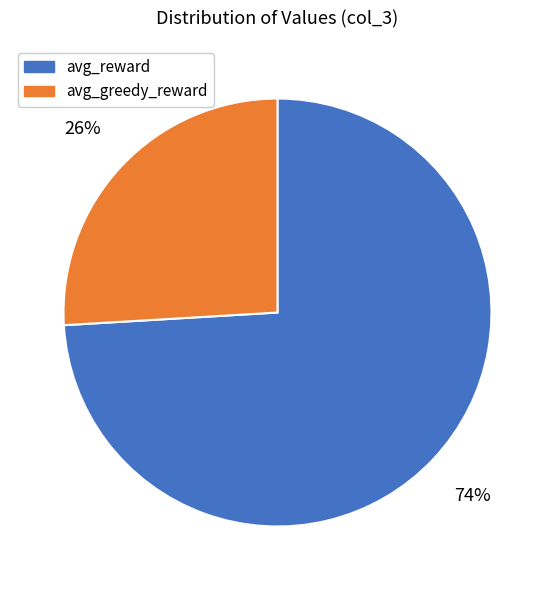

How many slices are in this pie chart?

2